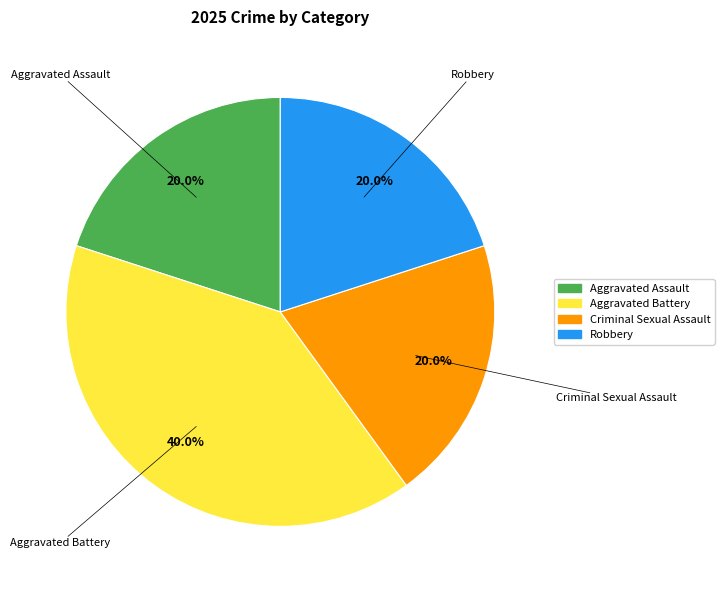

Count the number of slices in the pie.

4